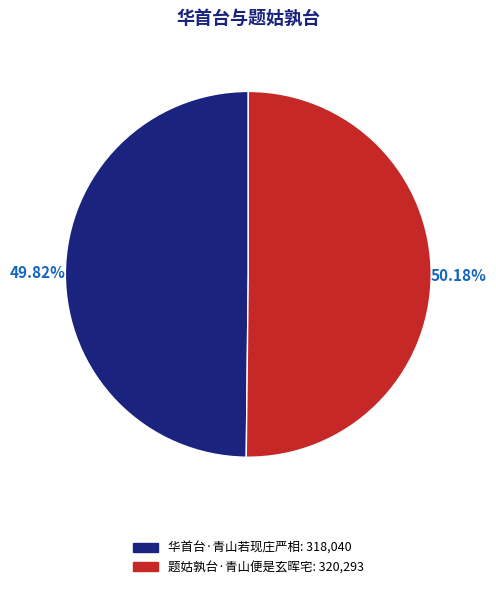

Does any single category account for the majority?

Yes